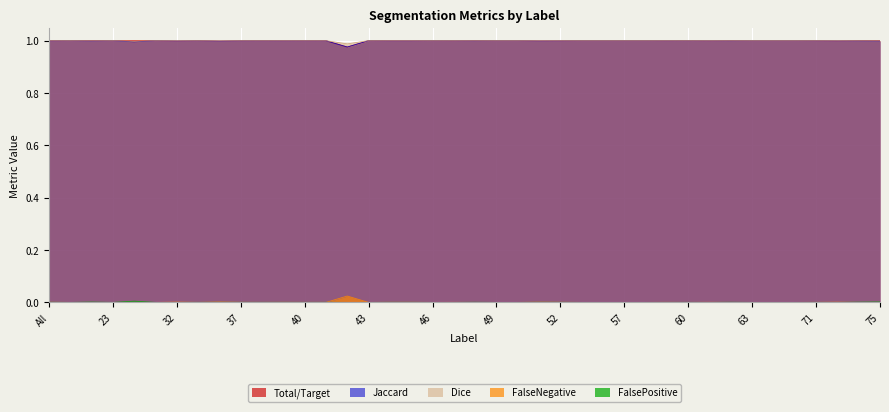

How many lines are shown in the chart?

5